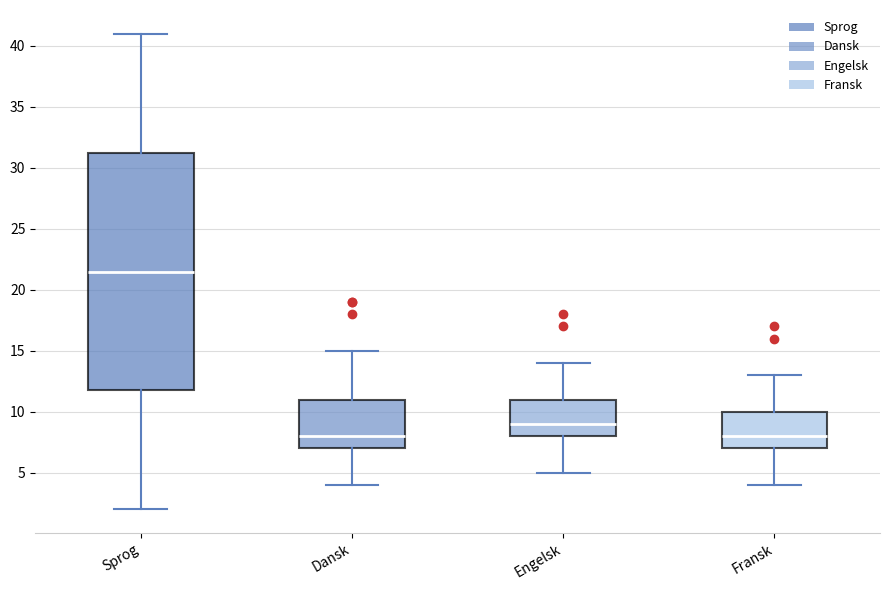

Where is the upper edge of the box for Dansk on the y-axis? The values are not printed on the chart, so give them approximately, as read against the axis.

11.0